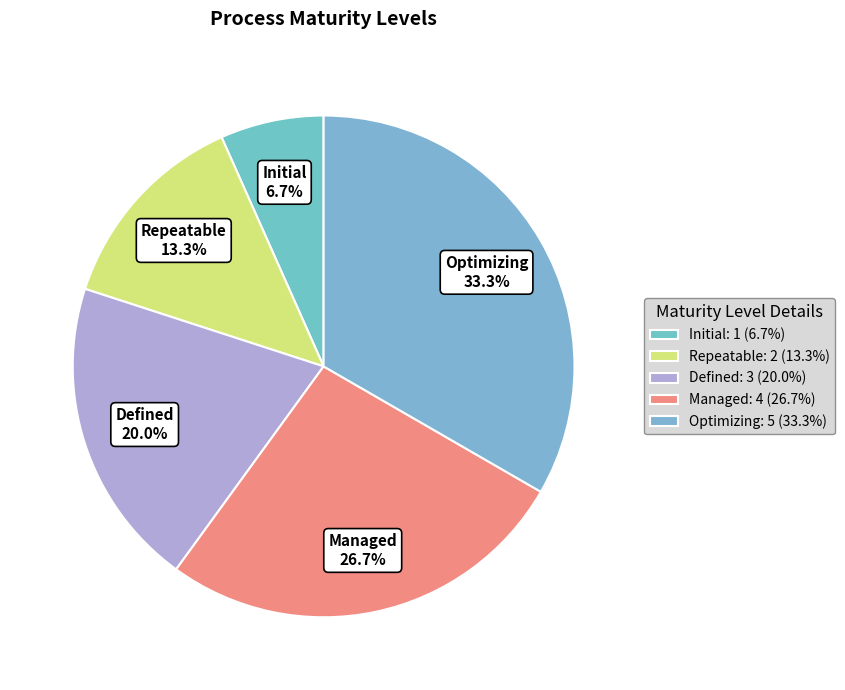

To the nearest percent, what percentage of the pie is Optimizing?

33%